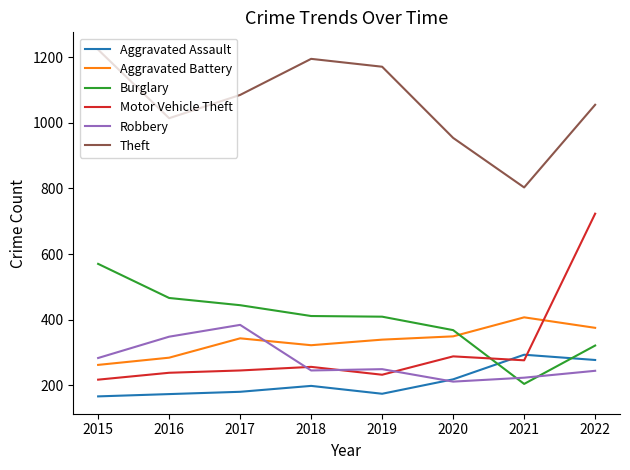

How many lines are shown in the chart?

6